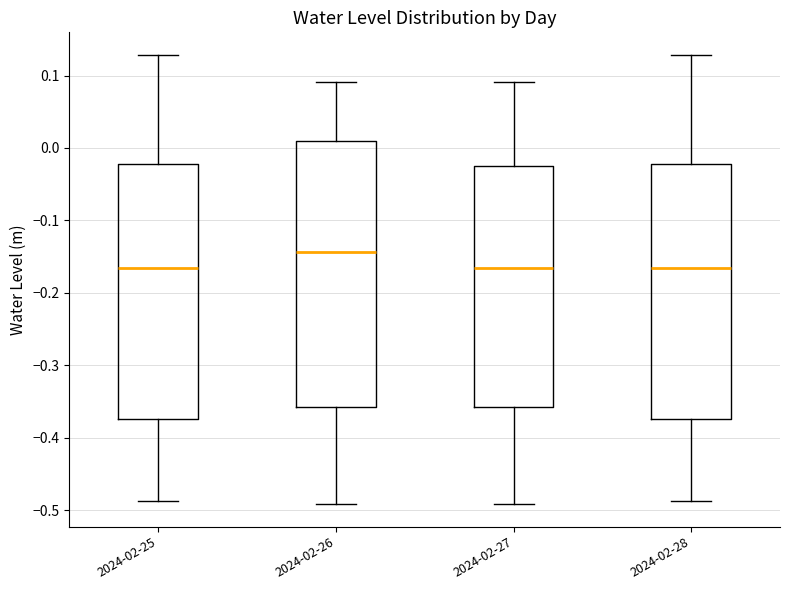

Reading left to right, read every box against the y-axis: the position of its median line, the range the box covers, and the ends of its whiskers. The values are not printed on the chart, so give them approximately, as read against the axis.

2024-02-25: median -0.17, box -0.37 to -0.02, whiskers -0.49 to 0.13
2024-02-26: median -0.14, box -0.36 to 0.01, whiskers -0.49 to 0.09
2024-02-27: median -0.17, box -0.36 to -0.02, whiskers -0.49 to 0.09
2024-02-28: median -0.17, box -0.37 to -0.02, whiskers -0.49 to 0.13